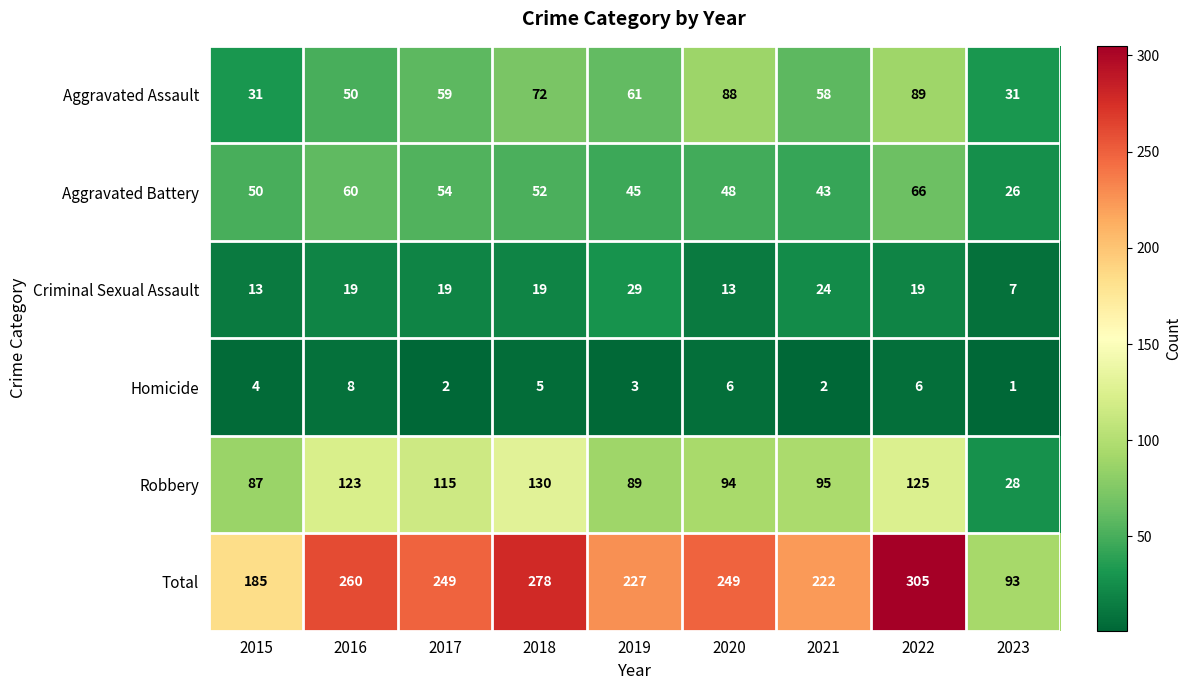

The Criminal Sexual Assault series shows 13 at 2020. True or false?

True